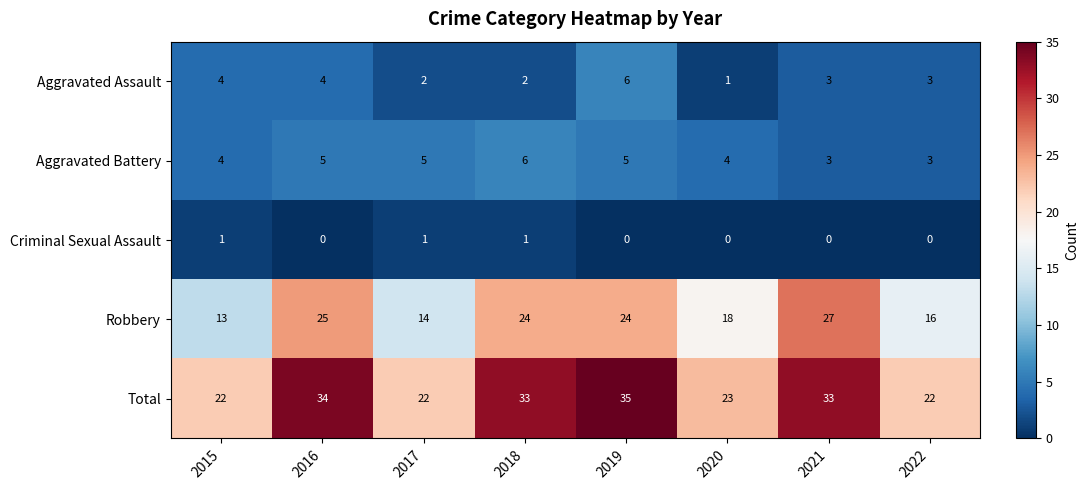

At 2016, list the series in order from smallest to largest.

Criminal Sexual Assault, Aggravated Assault, Aggravated Battery, Robbery, Total